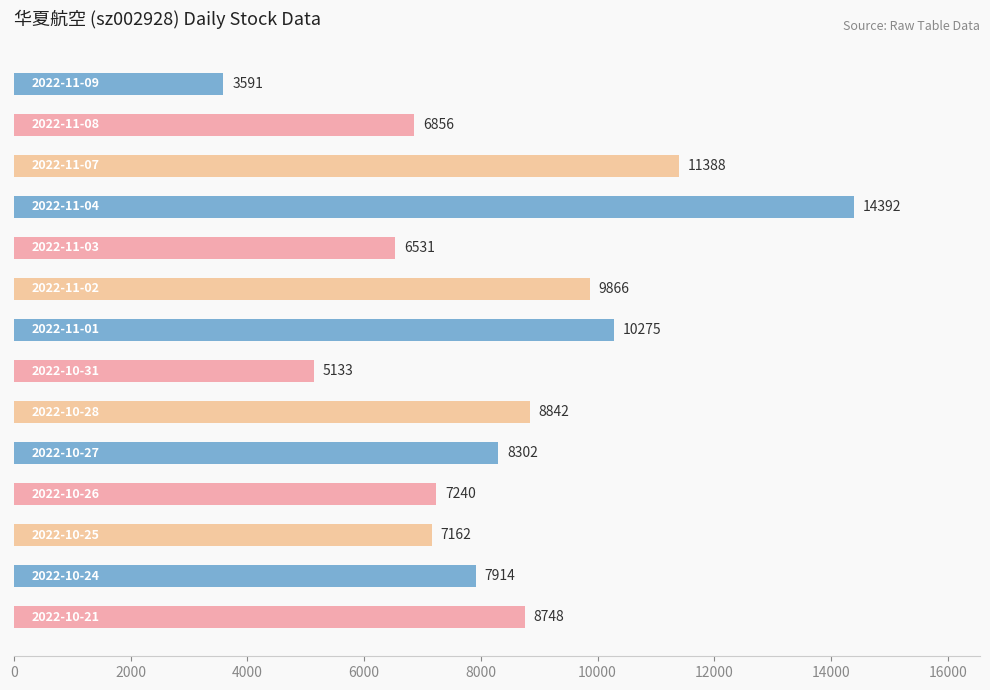

What is the difference between the second highest and minimum values?

7797